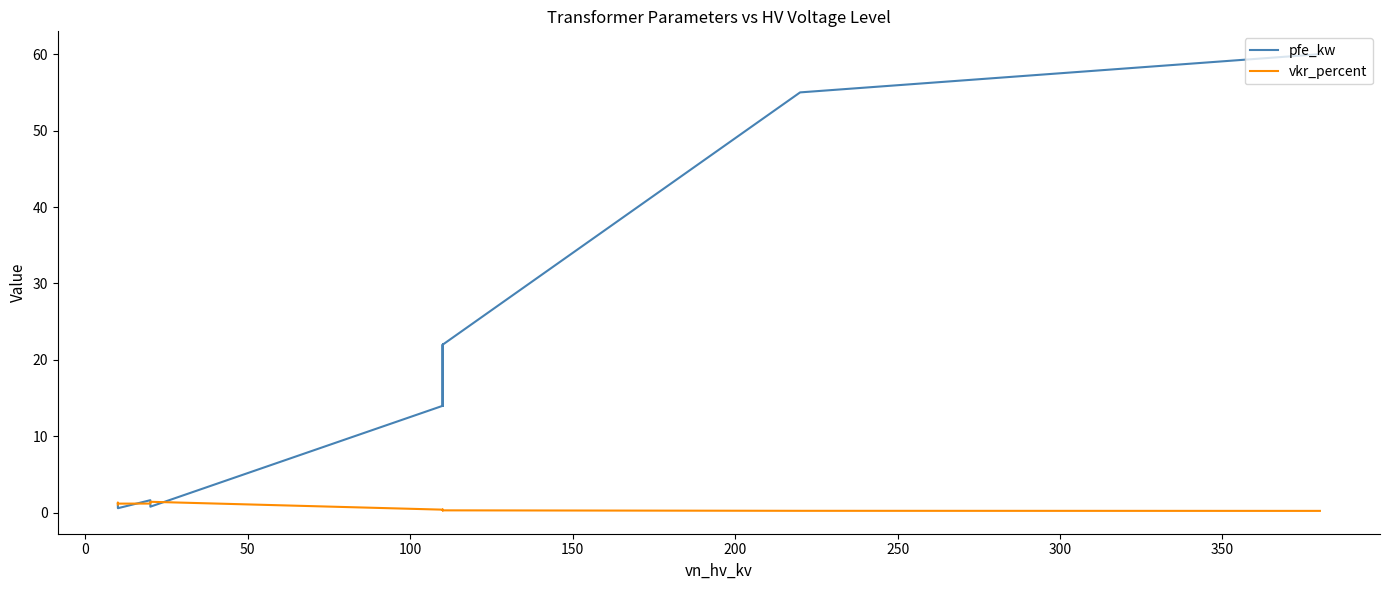

The vkr_percent series shows 0.5 at 250. True or false?

False